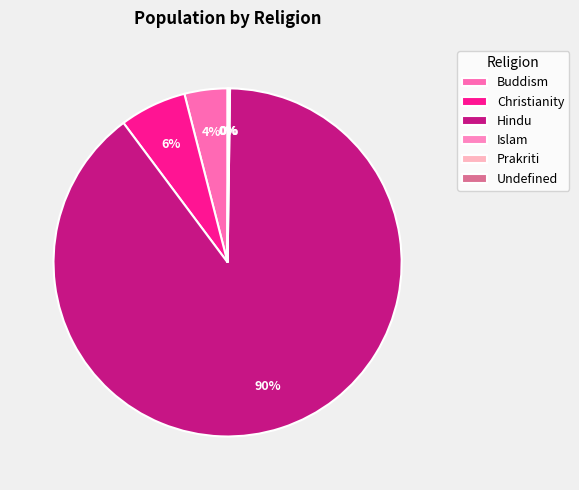

How many slices are in this pie chart?

6